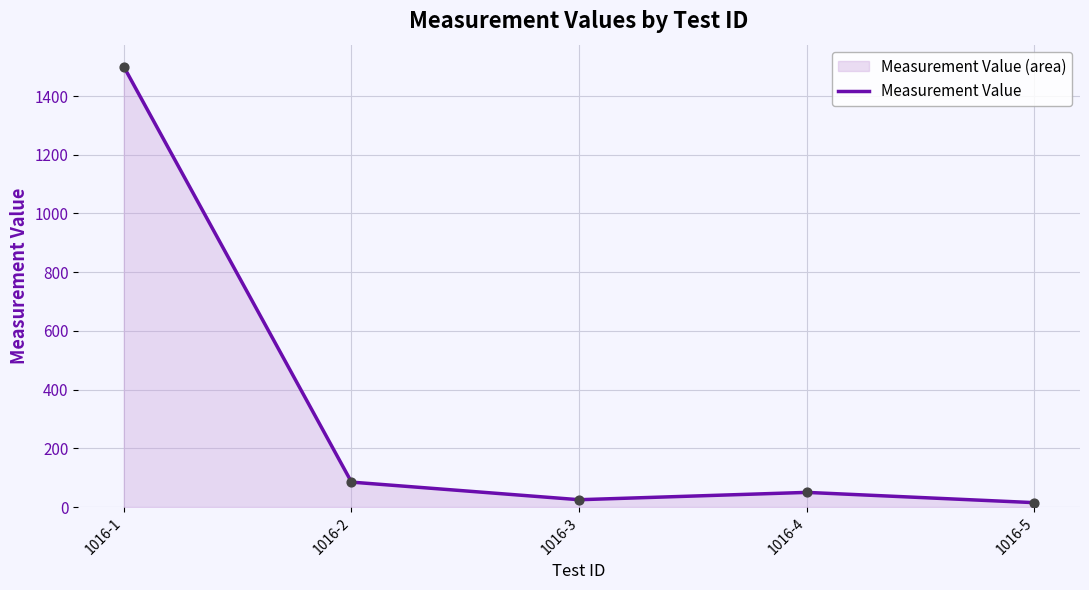

Which has a higher value, 1016-3 or 1016-1?

1016-1